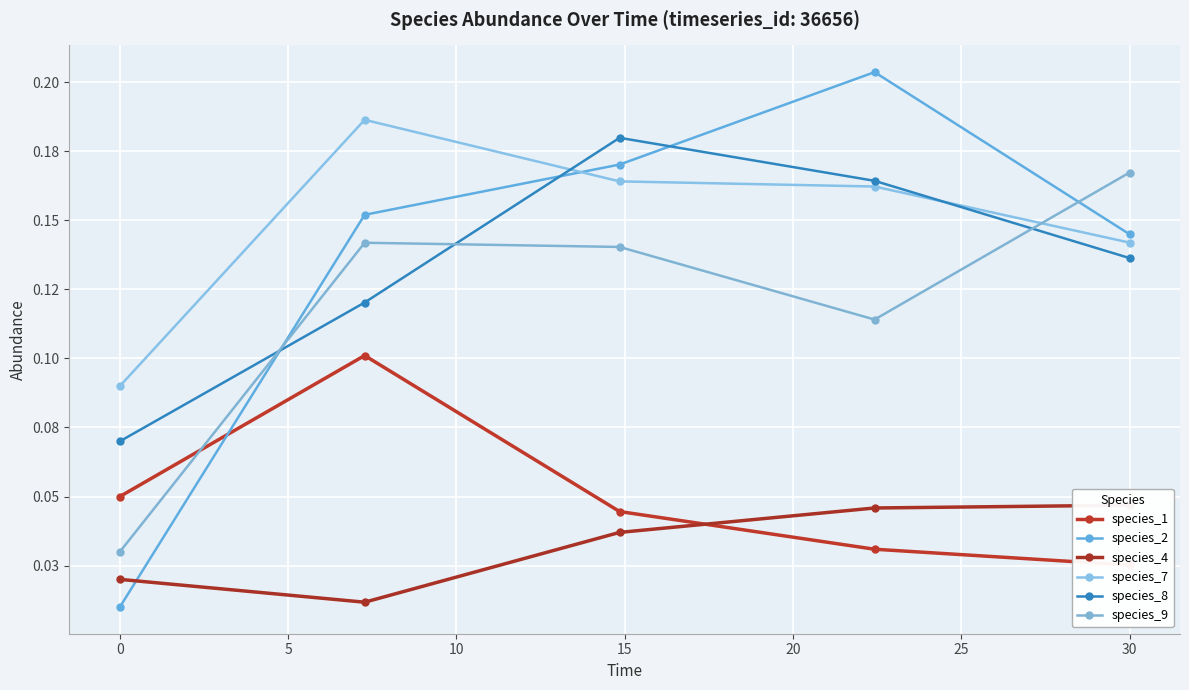

Which series has the widest spread of values?

species_2